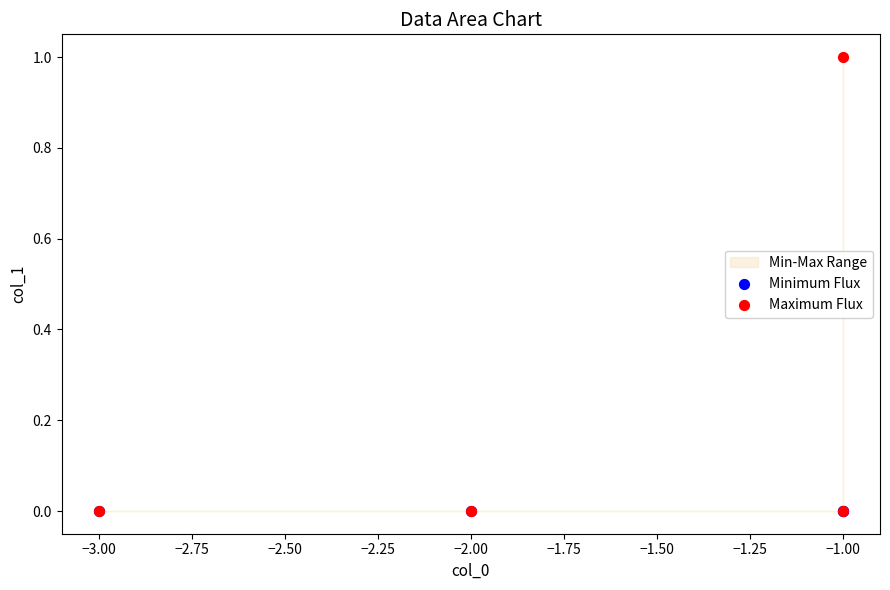

Which series contains the lowest Y value?

Minimum Flux